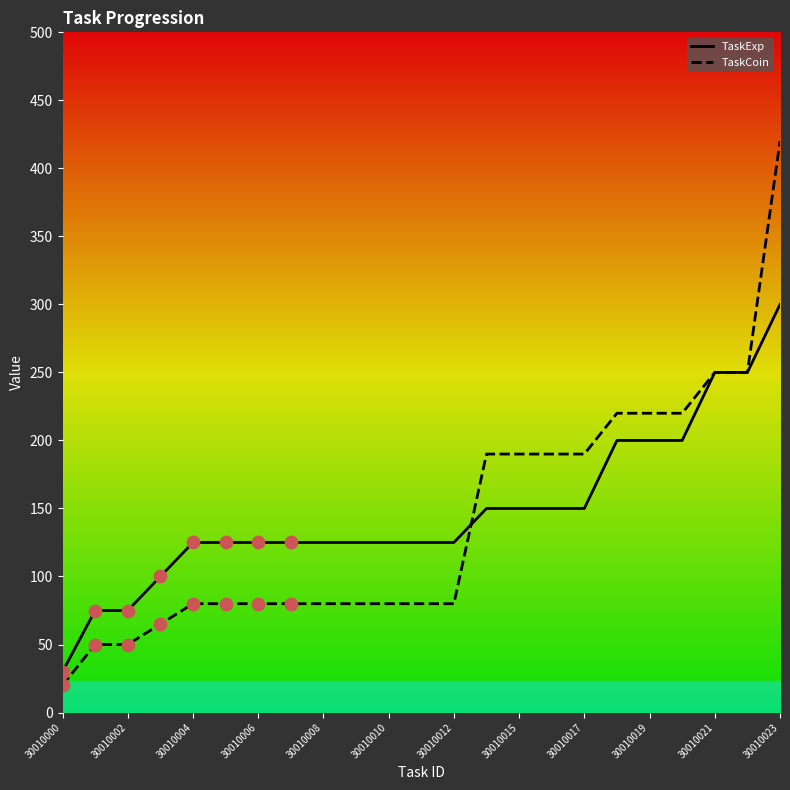

What are all the series names shown in the legend?

TaskExp, TaskCoin